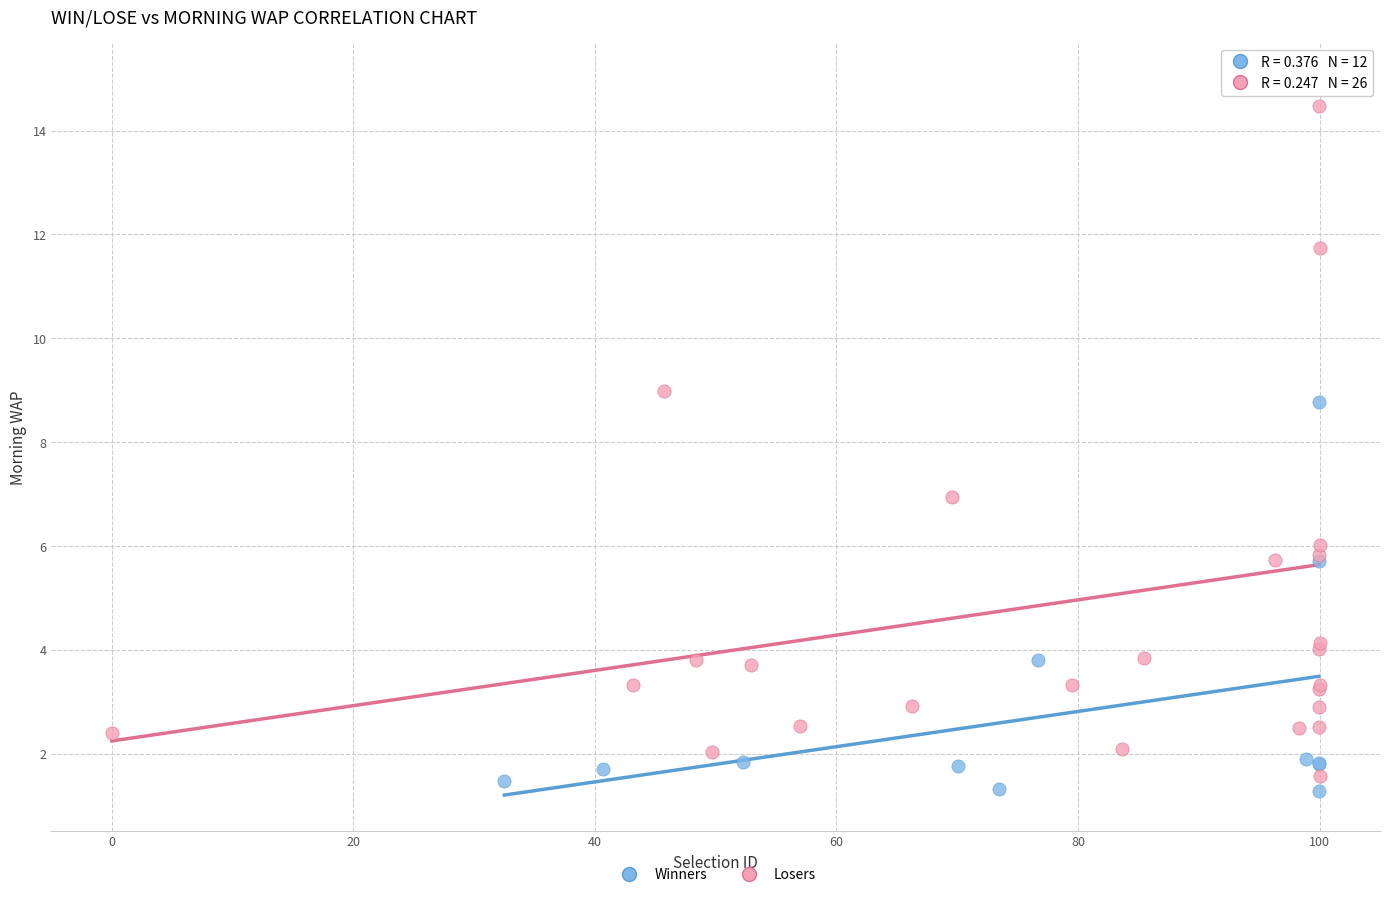

Which series has the widest spread of Y values?

Losers